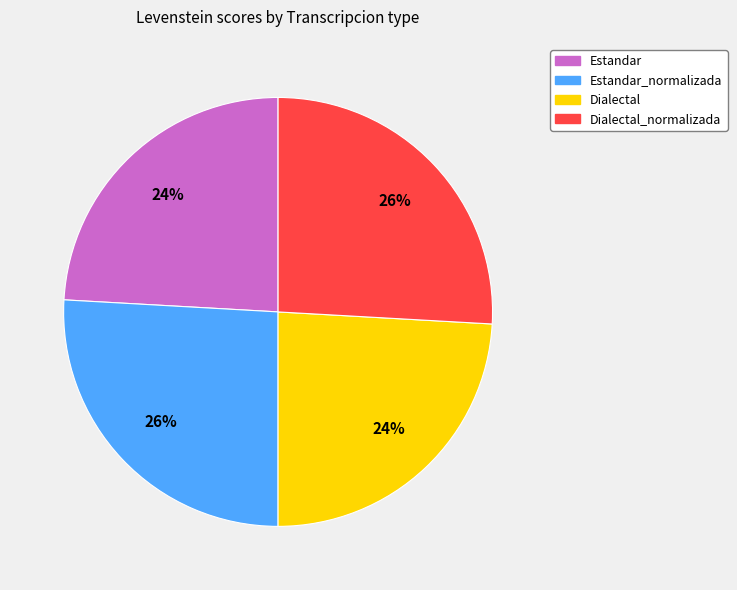

Does Dialectal_normalizada account for over 50% of the chart?

No